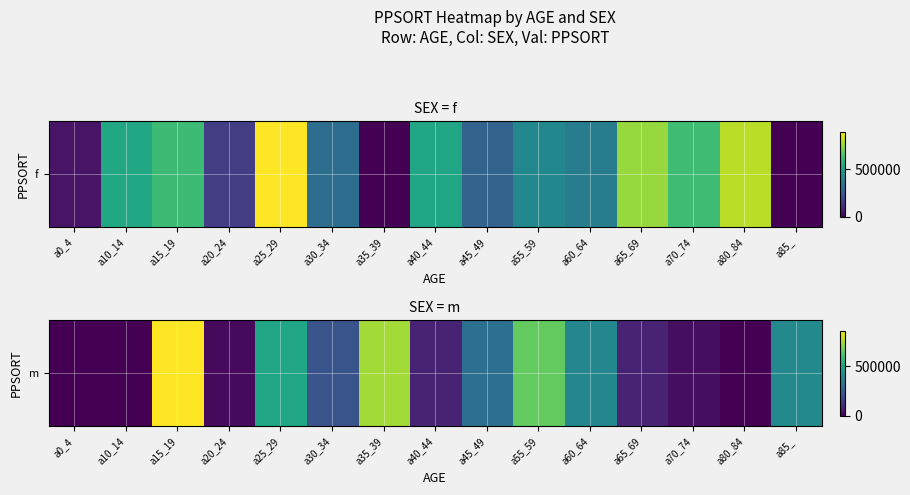

What is the greatest value displayed?

854426